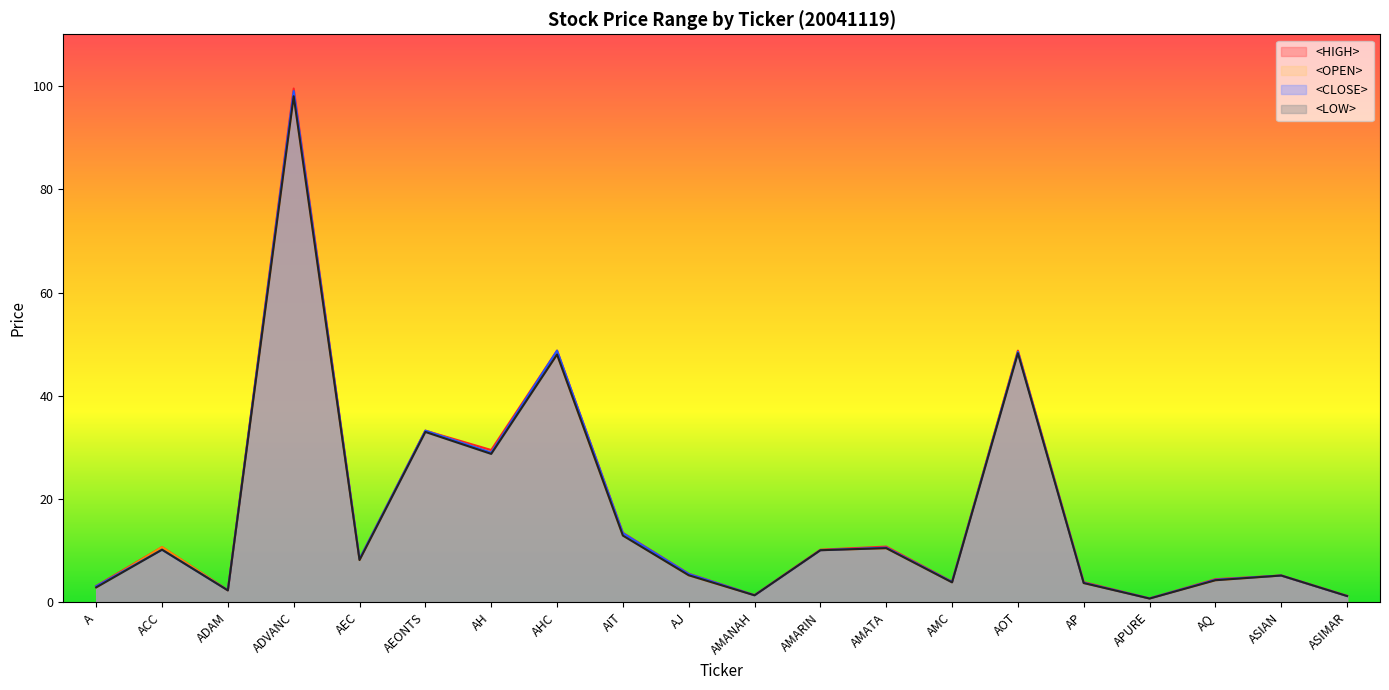

What position from the right is ADAM?

18